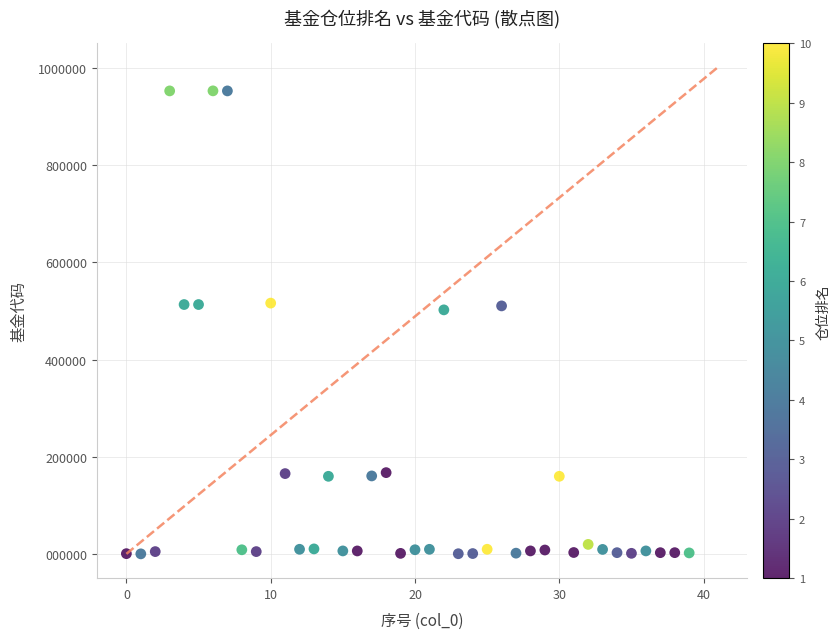

What is the range of Y values (max minus min)?

951522